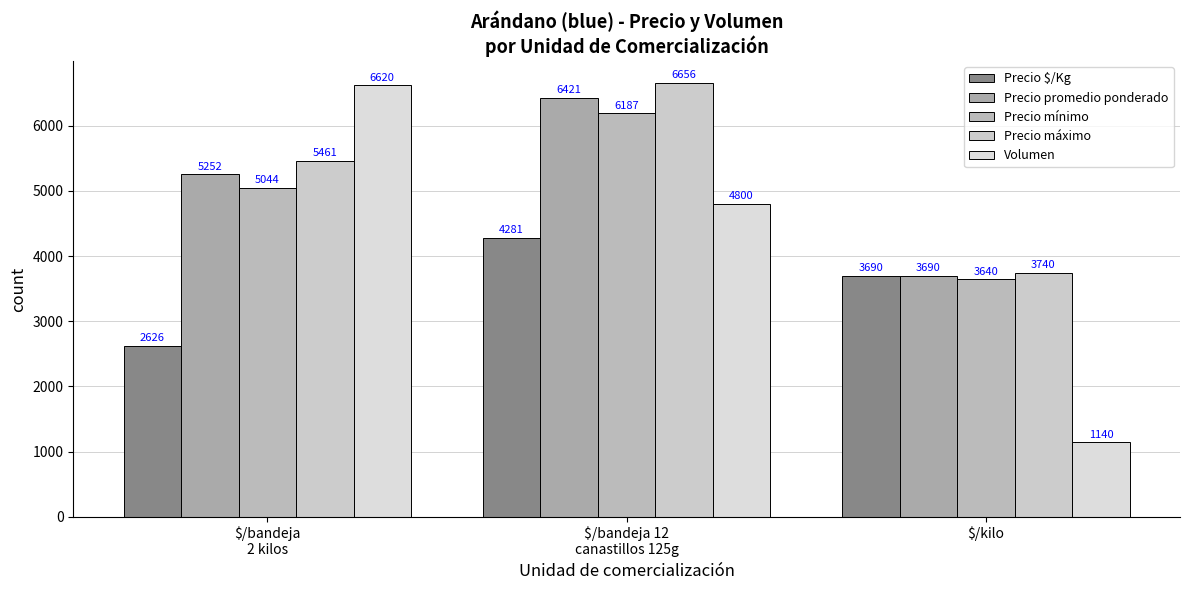

At which label does Precio $/Kg reach its peak?

$/bandeja 12
canastillos 125g